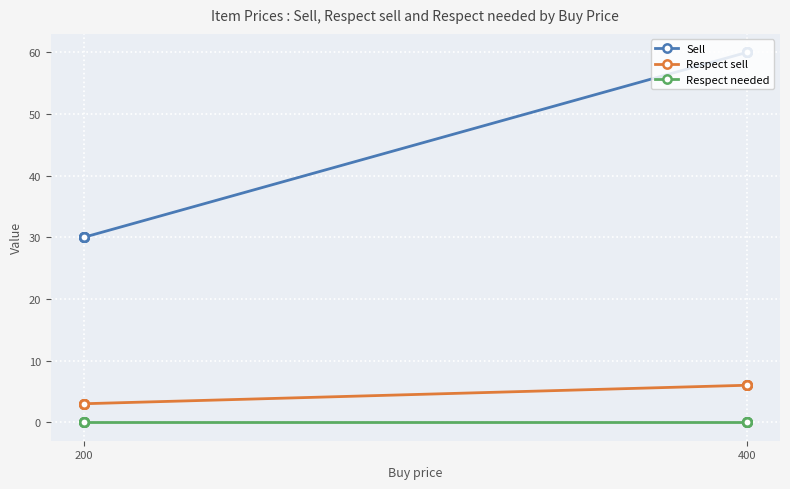

The value of Sell at 200 is 52. True or false?

False